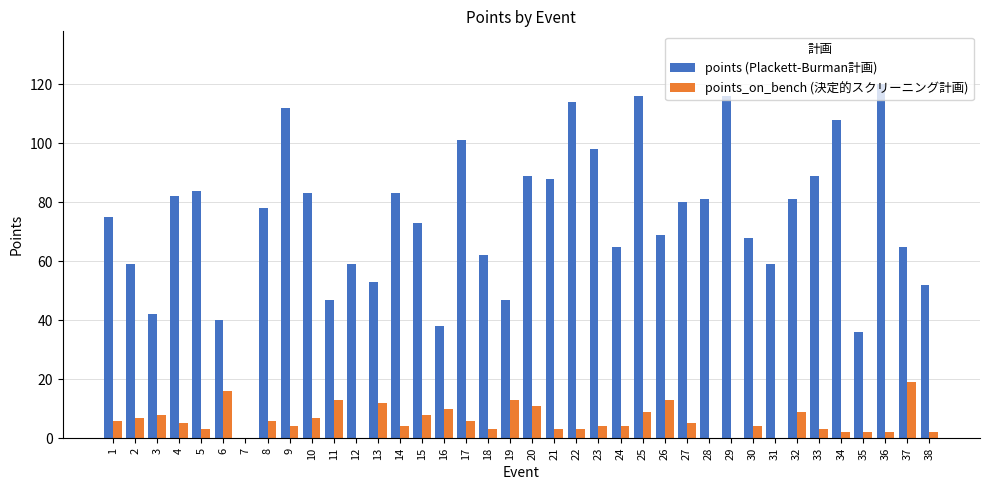

What is the total value across all series at 26?

82